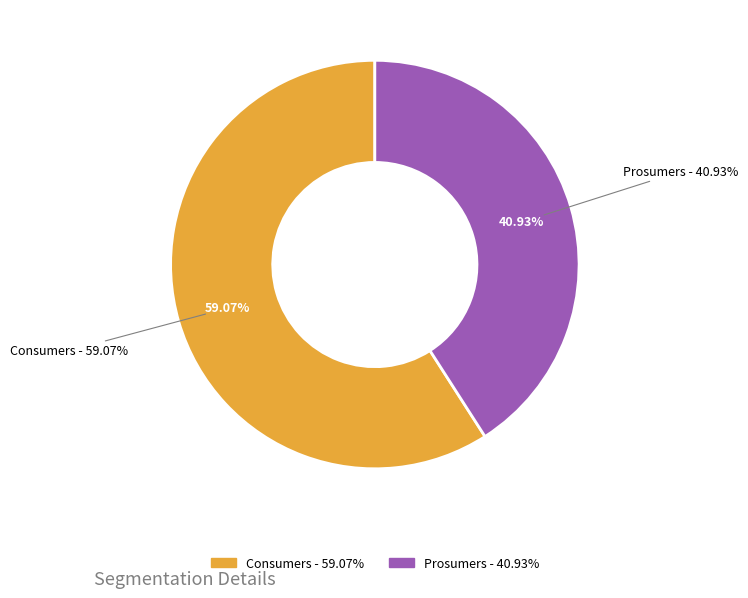

To the nearest percent, what is the difference between the Prosumers and Consumers slice percentages?

18%